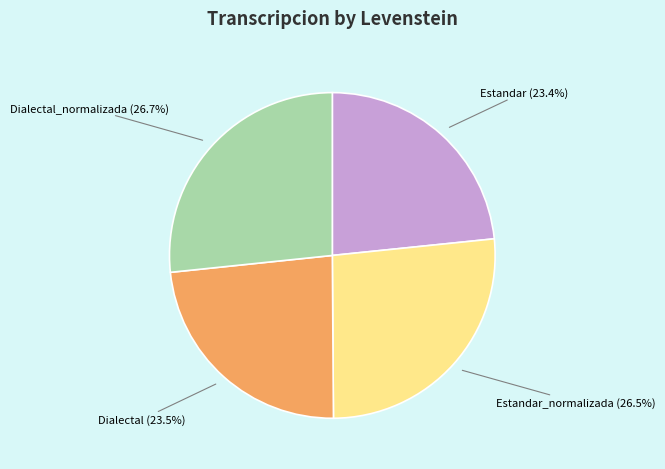

Is there a majority slice in this chart?

No